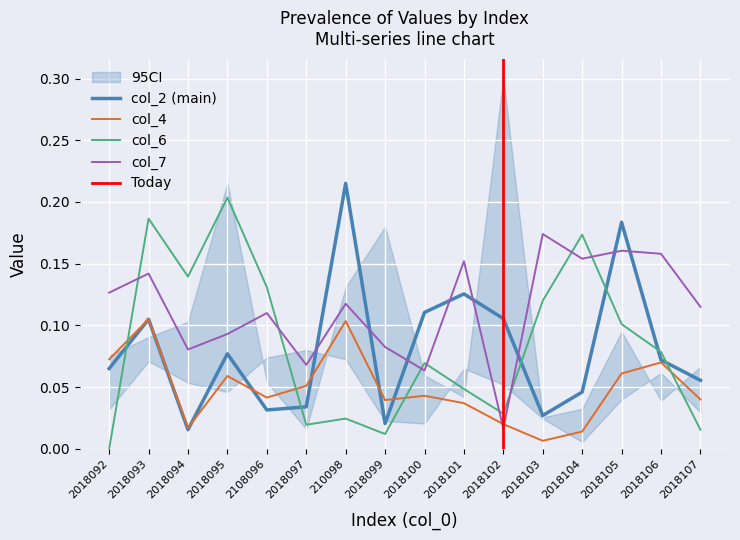

The value of col_7 at 2018092 is 0.2. True or false?

False